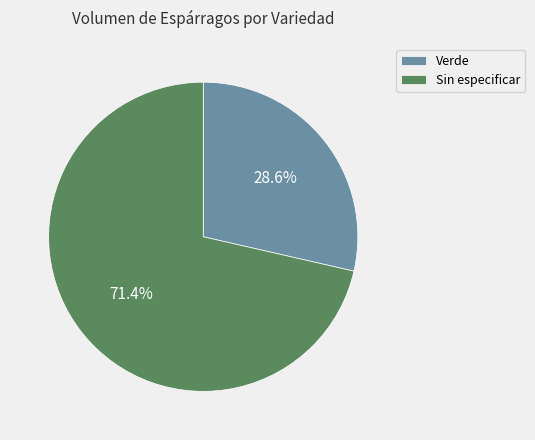

To the nearest percent, what portion does Verde represent?

29%